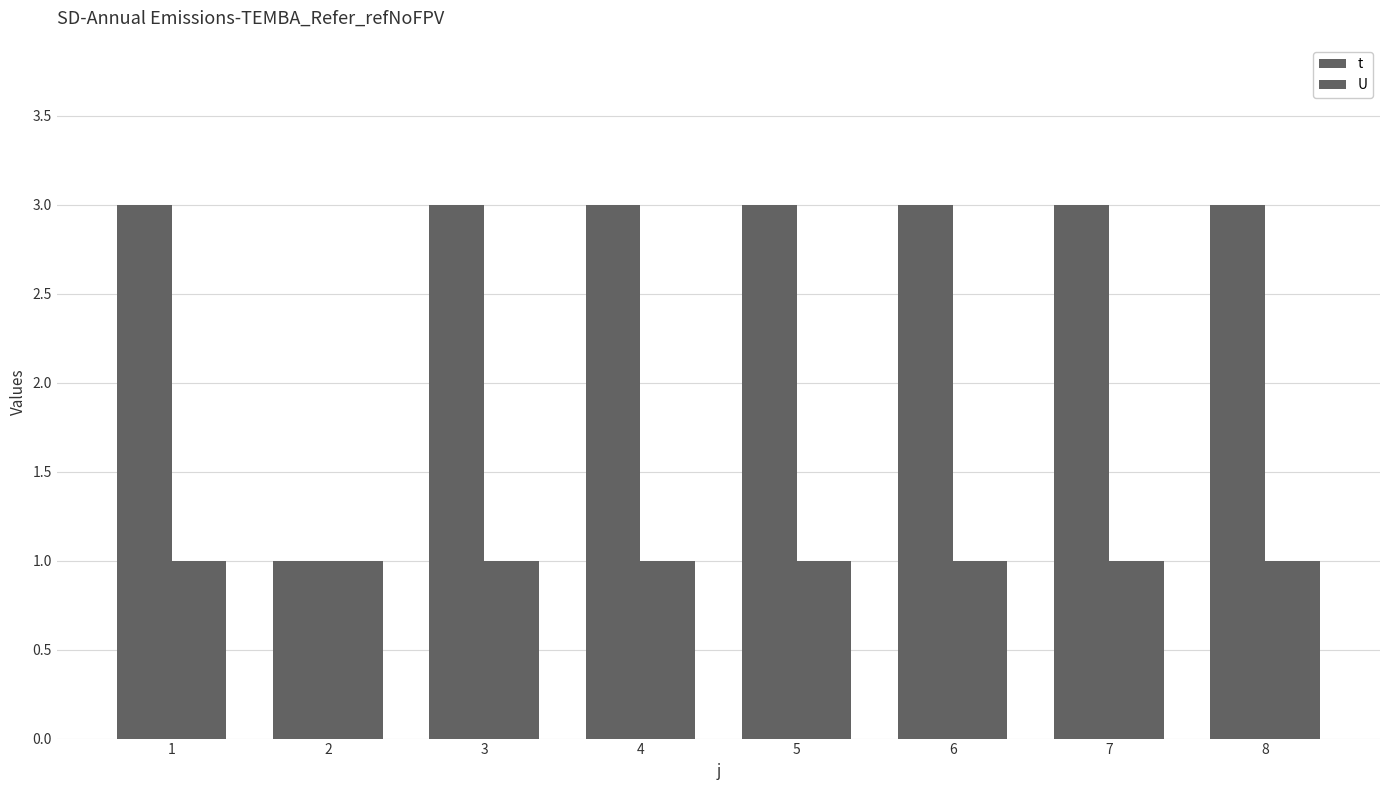

Is it true that U equals 1 at 7?

True